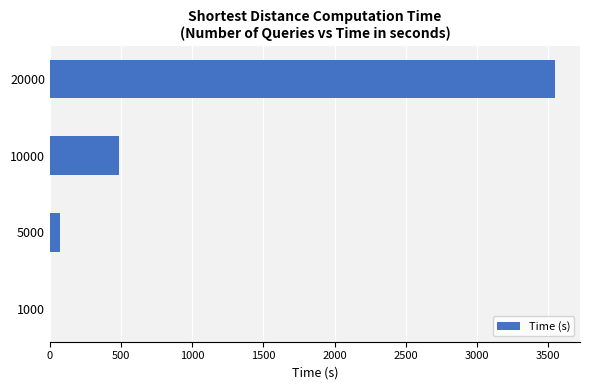

What is the sum of all values?

4099.9